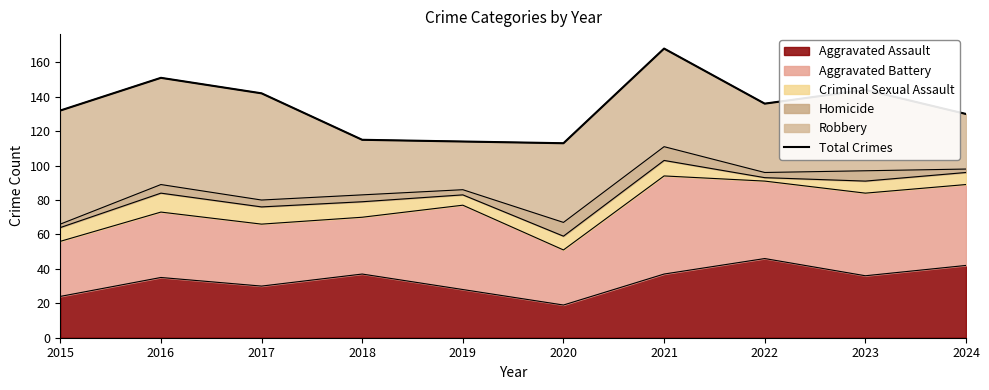

What is the minimum value shown in the chart?

113